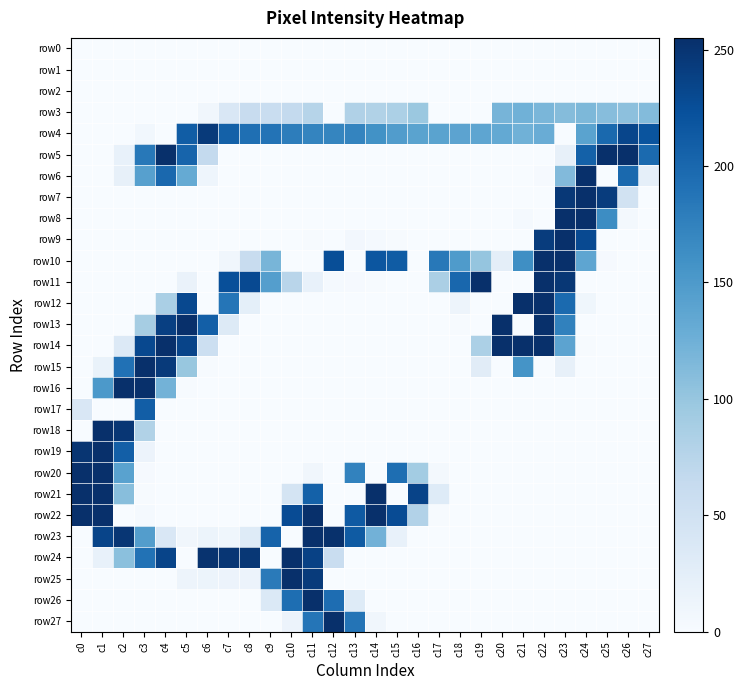

How many categories are shown in the chart?

28